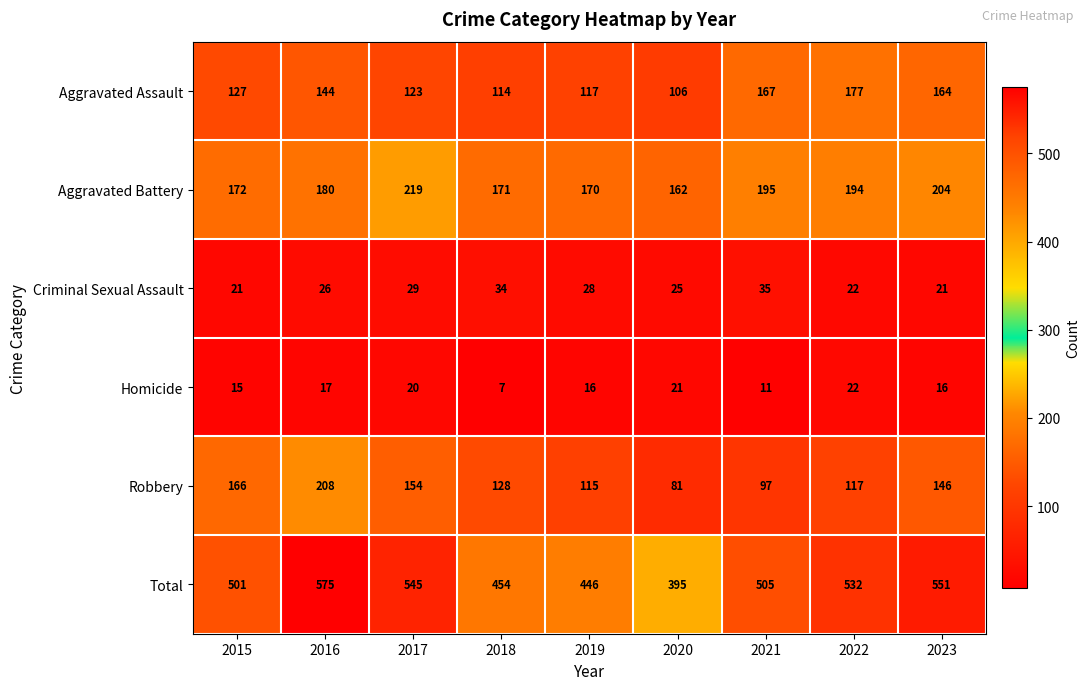

Which series has the widest spread of values?

Total